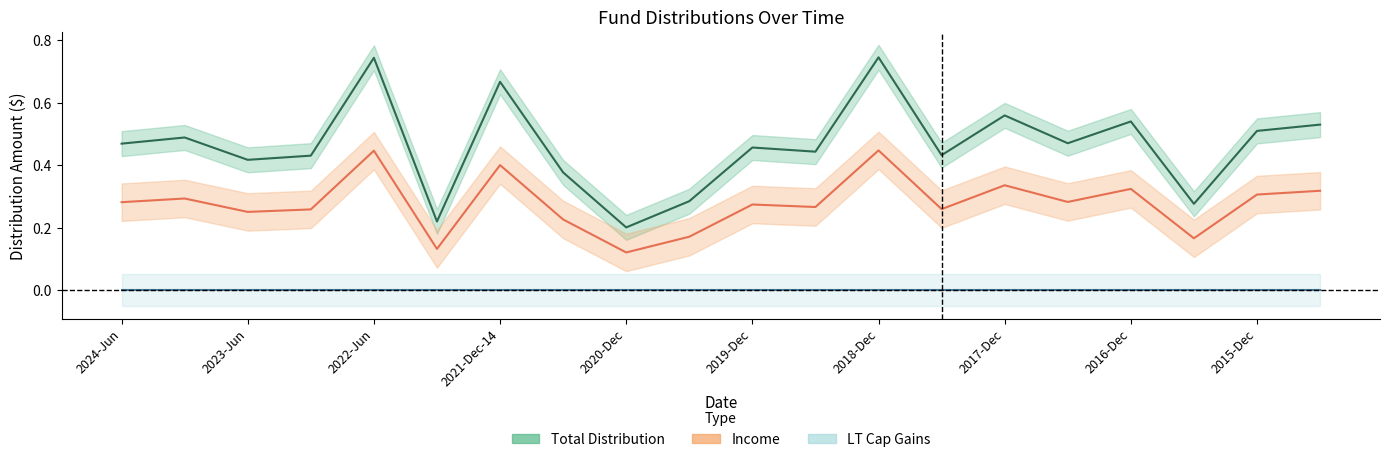

What is the total value across all series at 17?

0.4